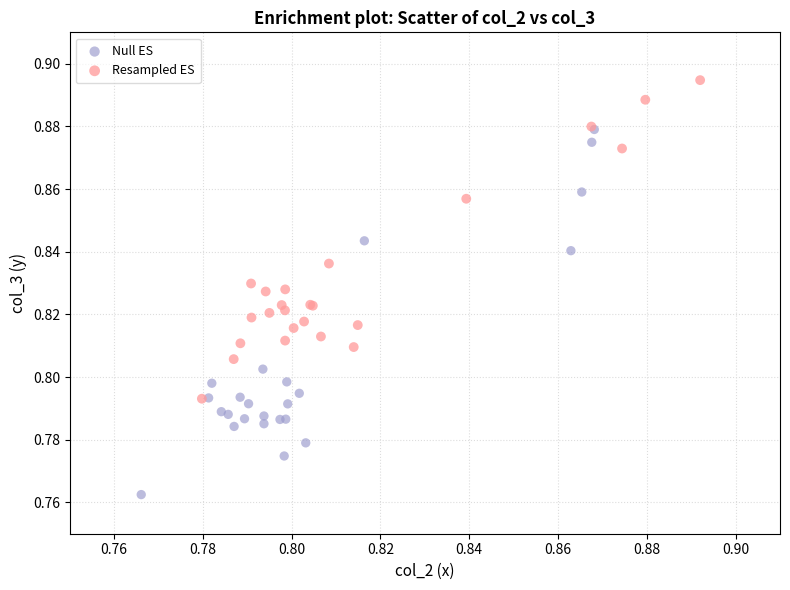

Which series has the largest Y range (max minus min)?

Null ES